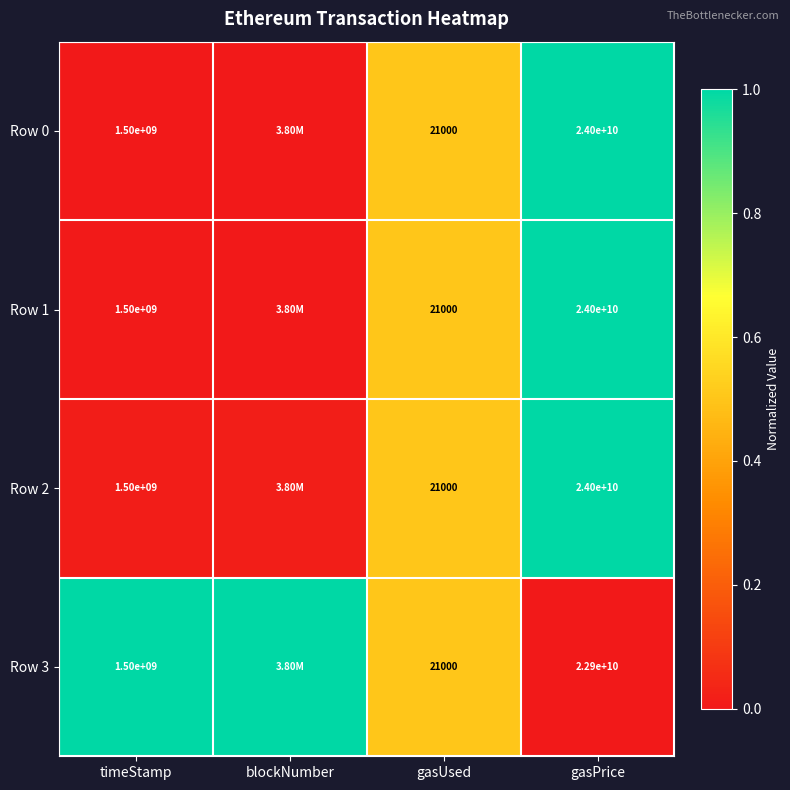

Is the value of Row 0 at gasPrice greater than the value of Row 2 at timeStamp?

Yes